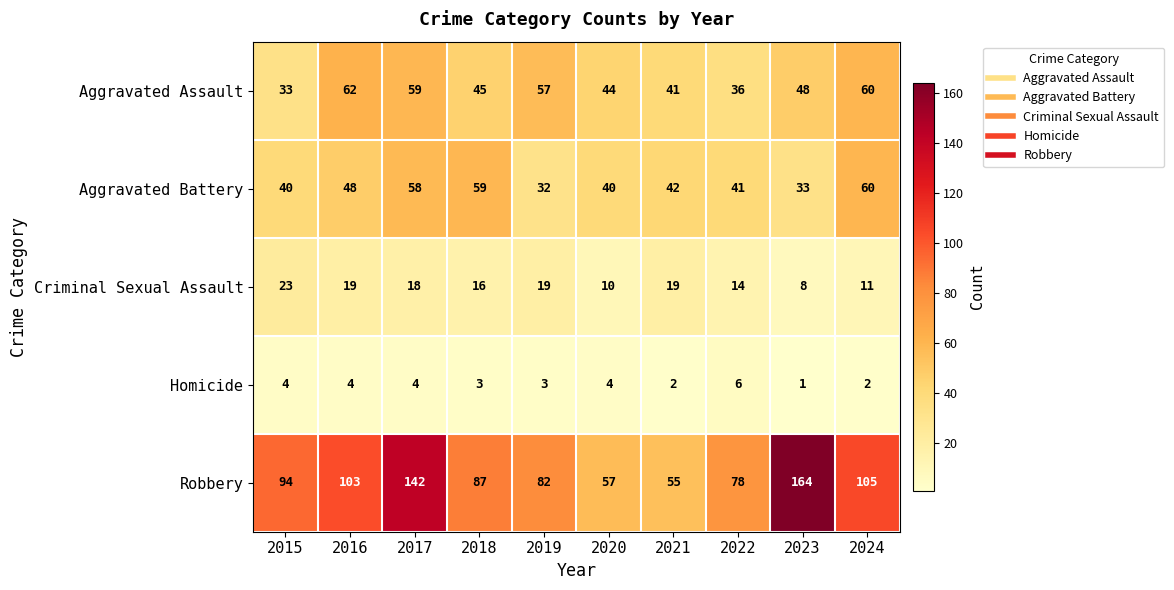

Where does the Aggravated Battery series first go above 42?

2016